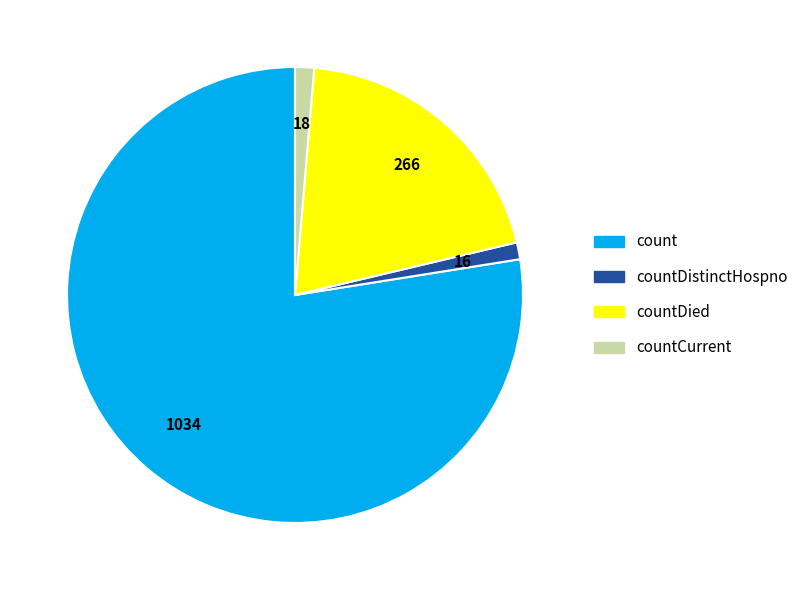

Is there any slice that represents more than half of the pie?

Yes